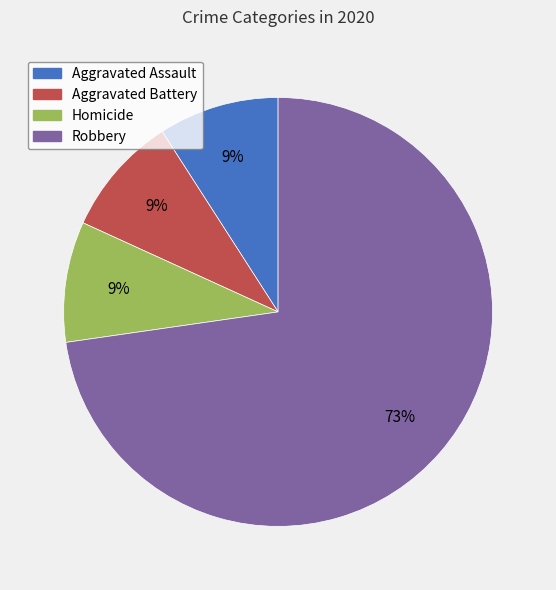

What is the largest slice in the pie chart?

Robbery